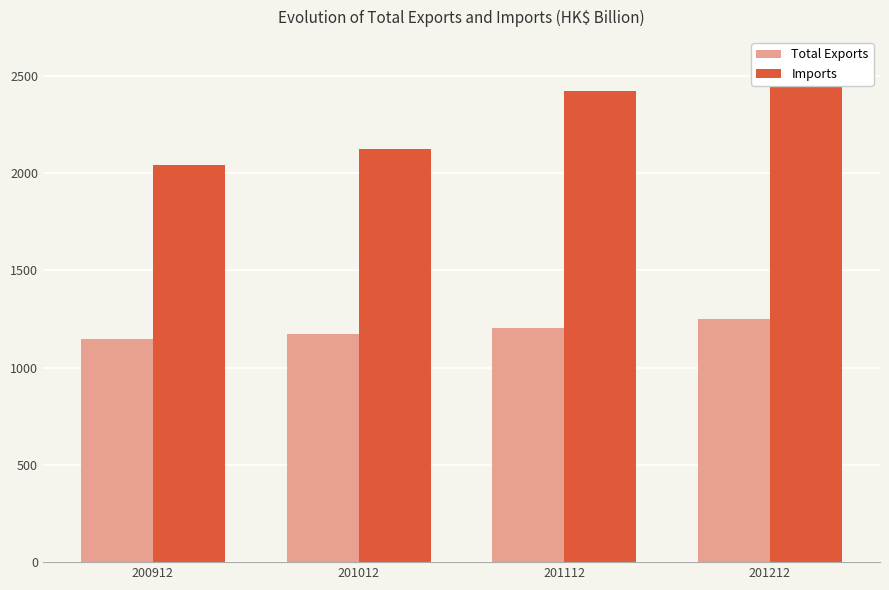

Which series has the largest range (max minus min)?

Imports